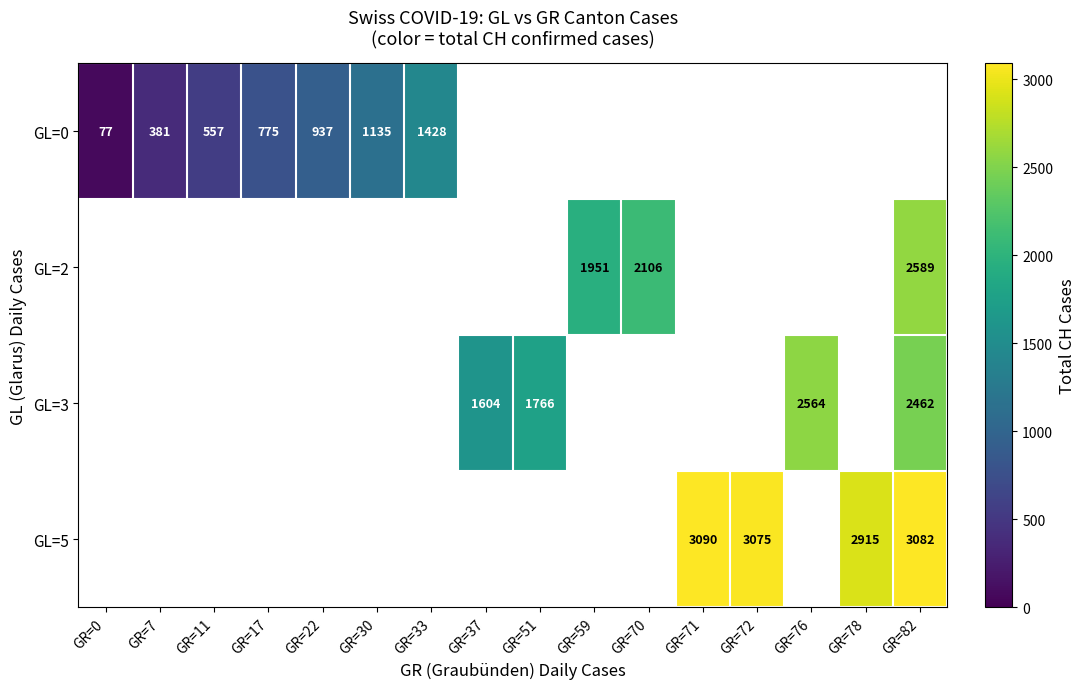

Count the number of data series in this chart.

4